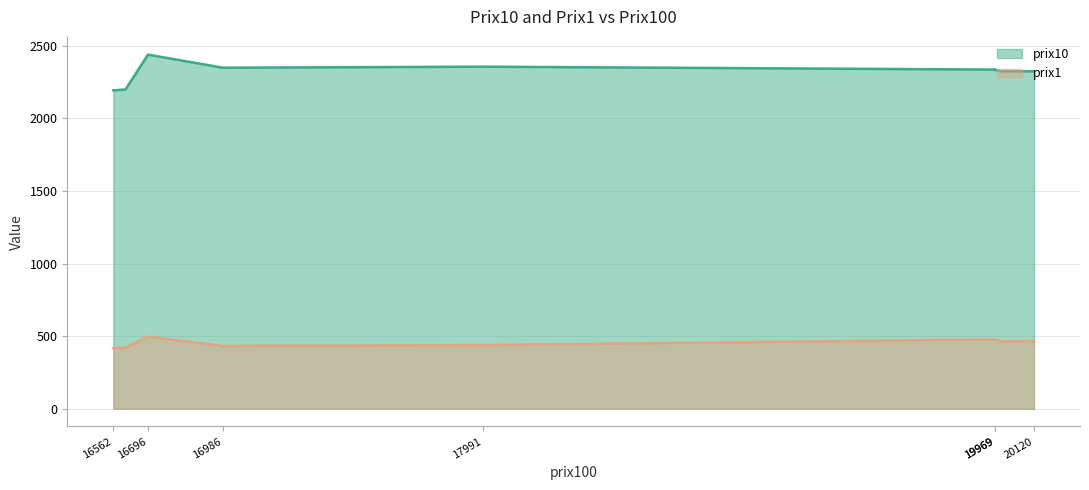

At how many categories does at least one series exceed 942?

14